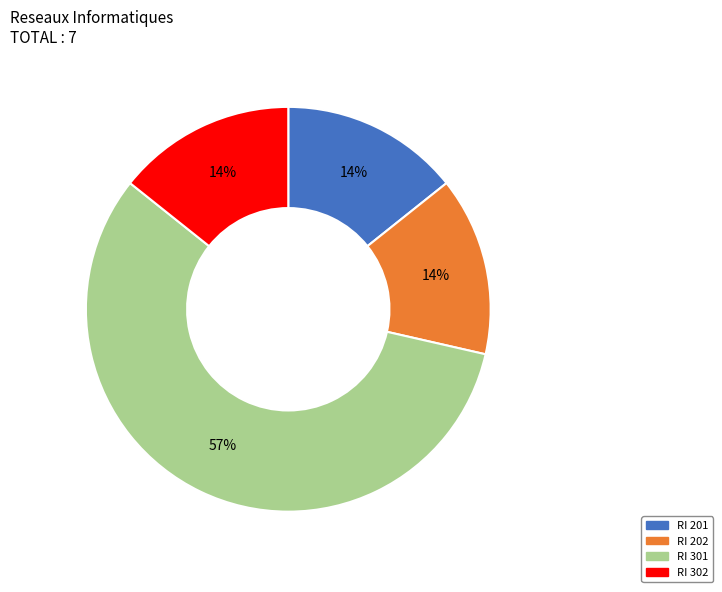

Is there any slice that represents more than half of the pie?

Yes